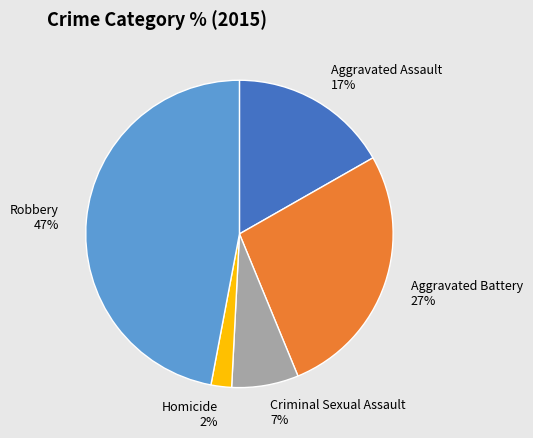

Is the sum of Aggravated Assault and Criminal Sexual Assault greater than half?

No